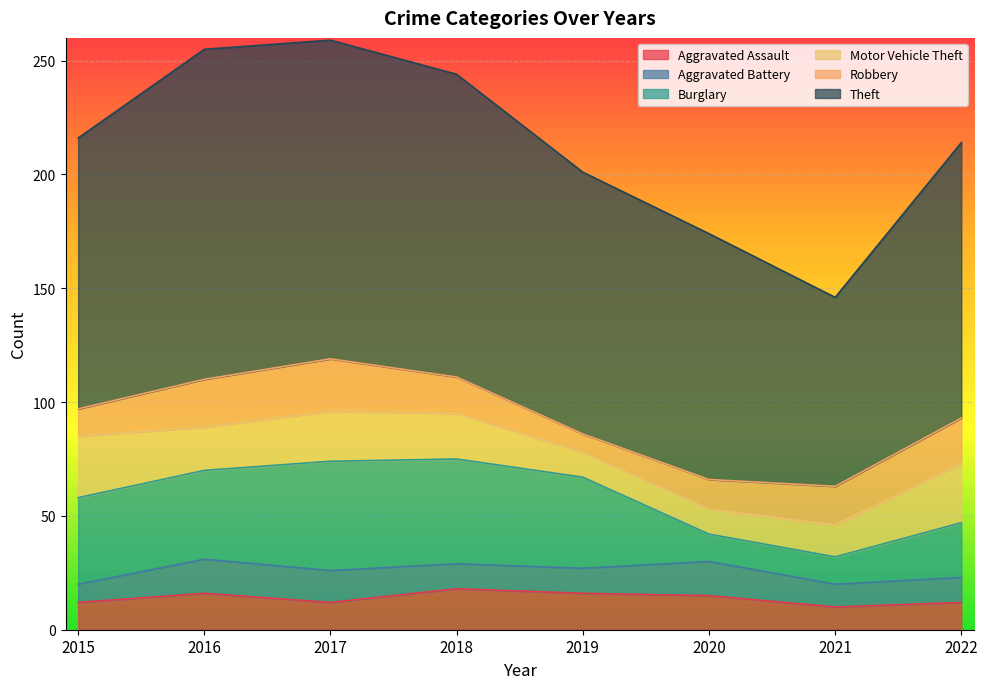

Does the chart display data point markers on the line(s)?

No